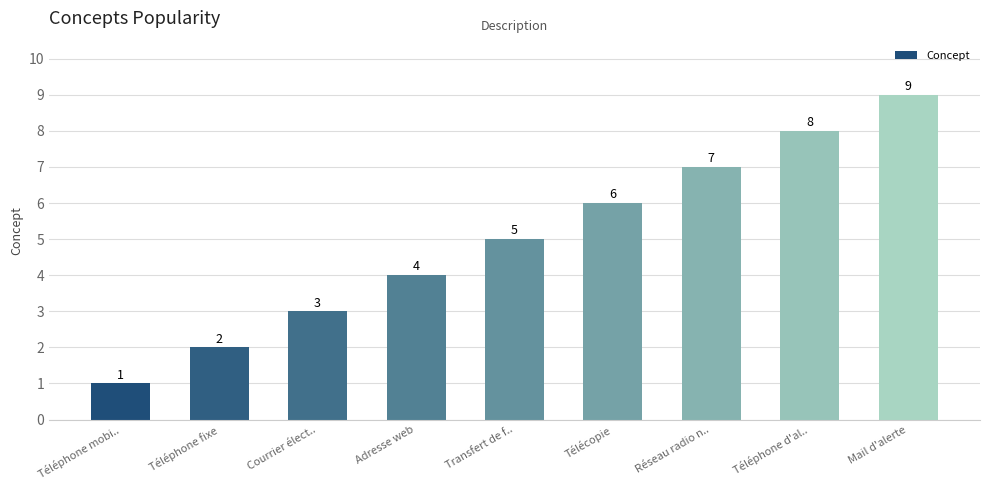

What is the difference between the values at Téléphone mobi.. and Courrier élect..?

2